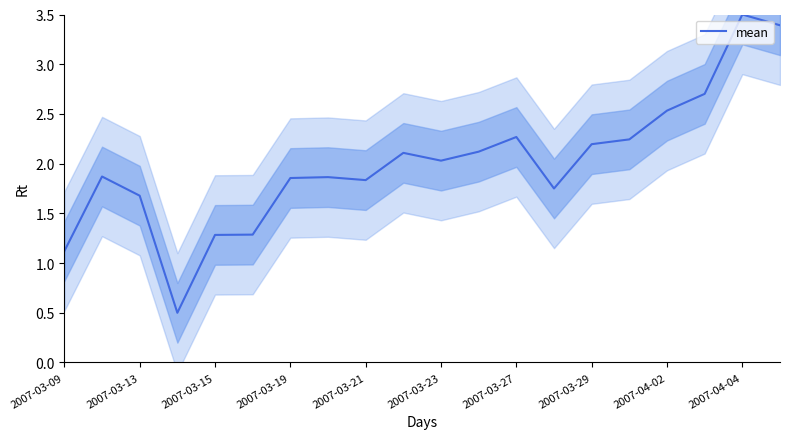

What is the minimum value shown in the chart?

0.5